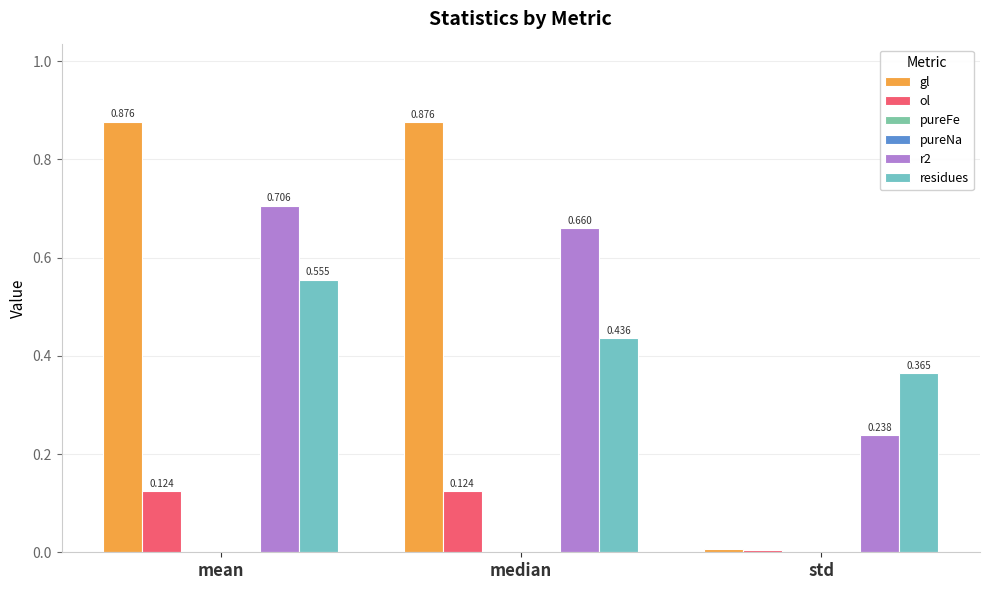

At how many categories does at least one series exceed 0?

3